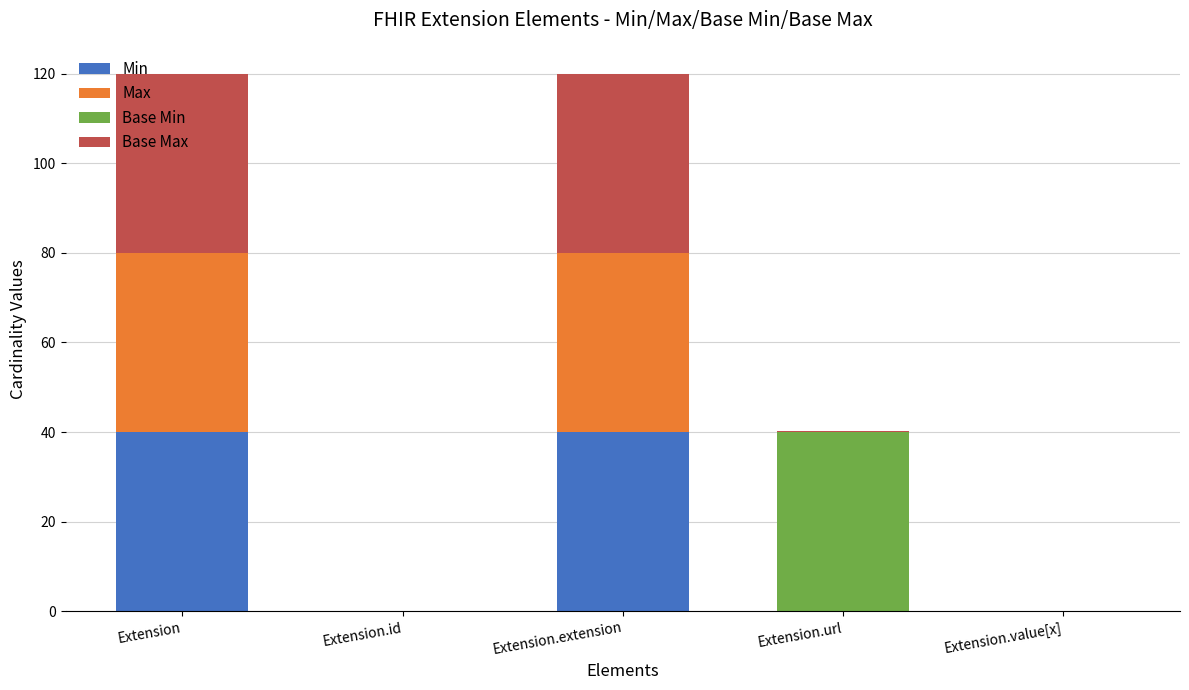

The value of Min at Extension.value[x] is 0.0. True or false?

True